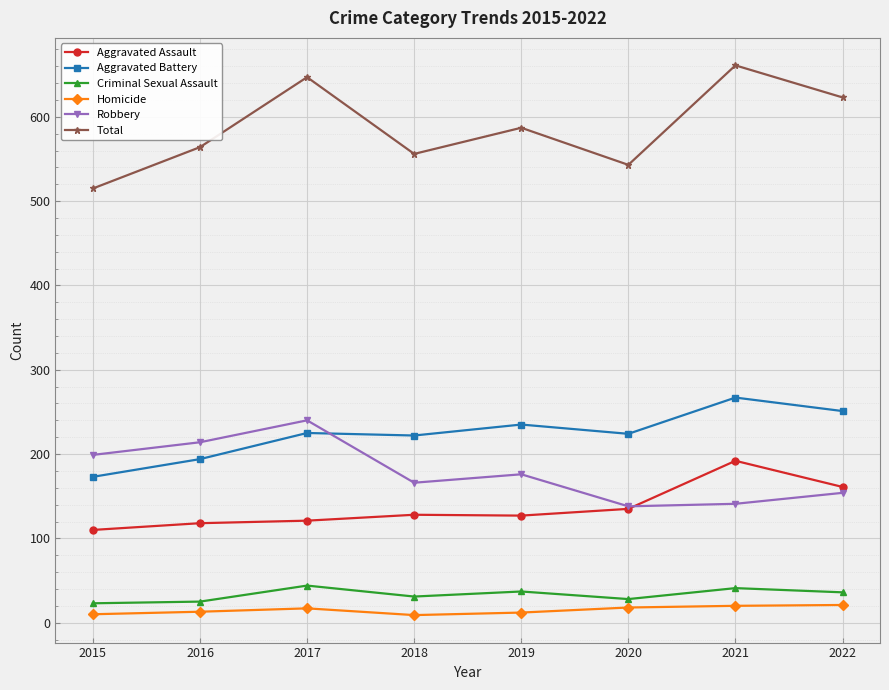

The Aggravated Battery series shows 251 at 2022. True or false?

True